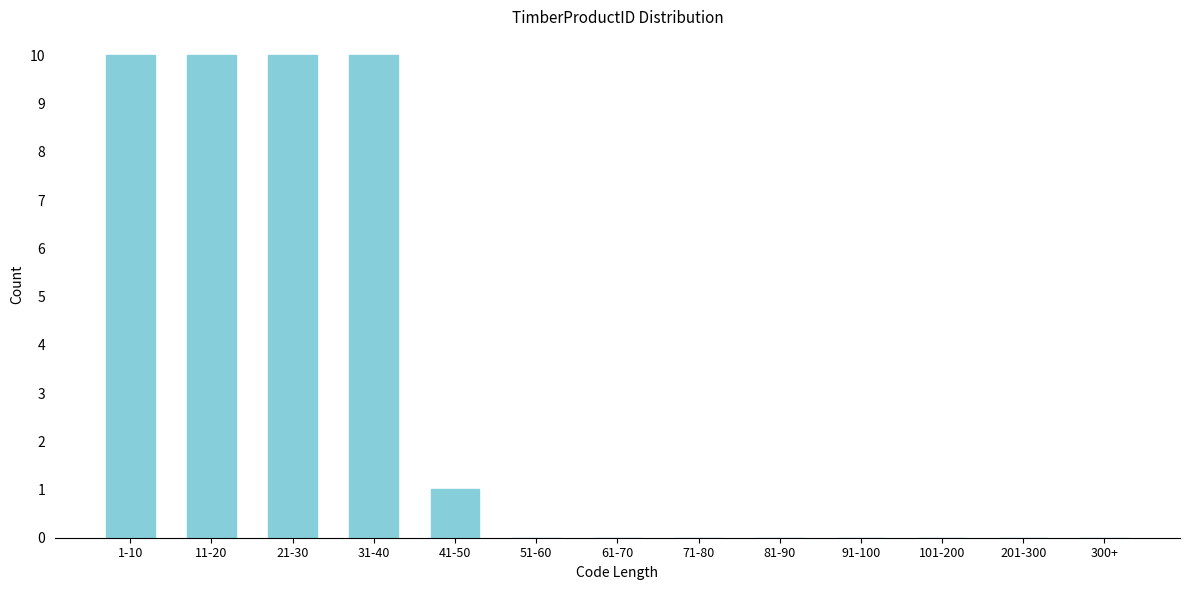

Reading left to right, what are all the values shown in this chart?

1-10=10	11-20=10	21-30=10	31-40=10	41-50=1	51-60=0	61-70=0	71-80=0	81-90=0	91-100=0	101-200=0	201-300=0	300+=0